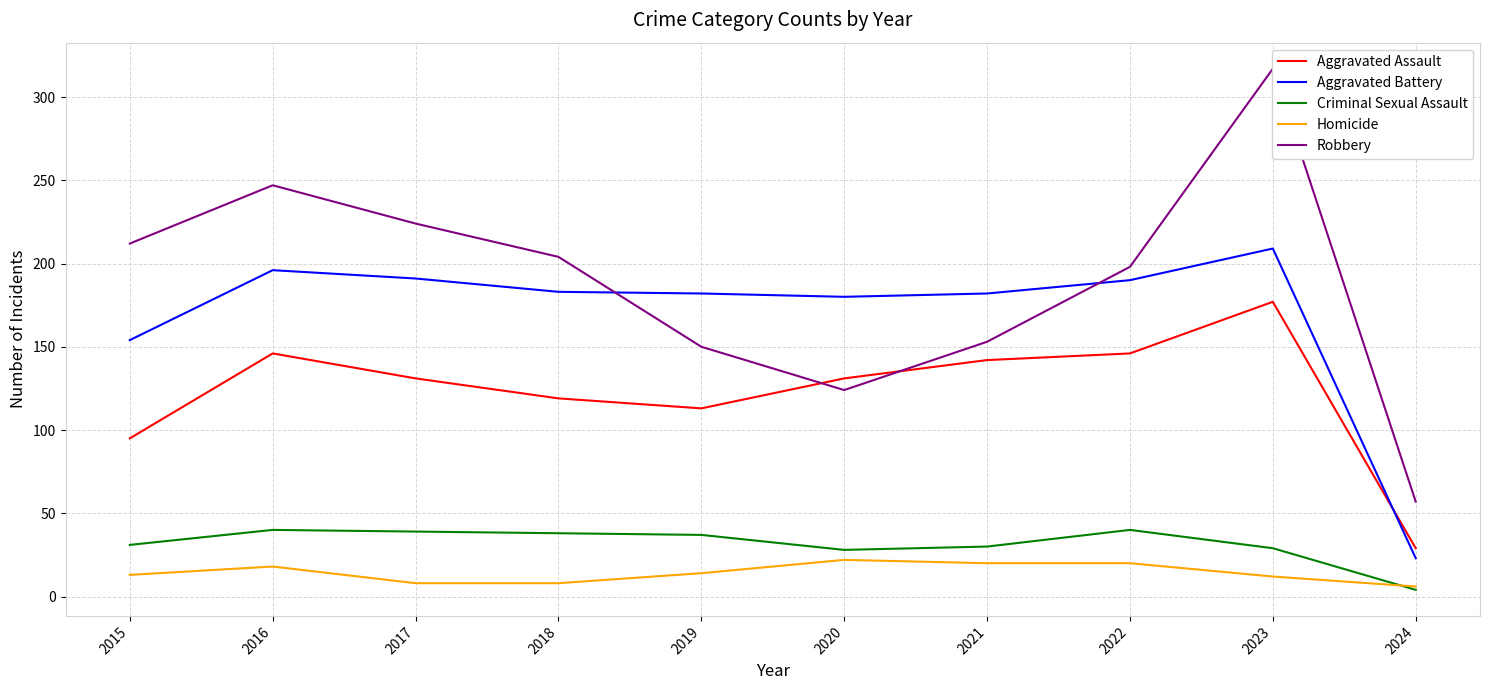

Reading left to right, what are all the values shown in this chart?

Aggravated Assault: 2015=95	2016=146	2017=131	2018=119	2019=113	2020=131	2021=142	2022=146	2023=177	2024=29
Aggravated Battery: 2015=154	2016=196	2017=191	2018=183	2019=182	2020=180	2021=182	2022=190	2023=209	2024=23
Criminal Sexual Assault: 2015=31	2016=40	2017=39	2018=38	2019=37	2020=28	2021=30	2022=40	2023=29	2024=4
Homicide: 2015=13	2016=18	2017=8	2018=8	2019=14	2020=22	2021=20	2022=20	2023=12	2024=6
Robbery: 2015=212	2016=247	2017=224	2018=204	2019=150	2020=124	2021=153	2022=198	2023=317	2024=57